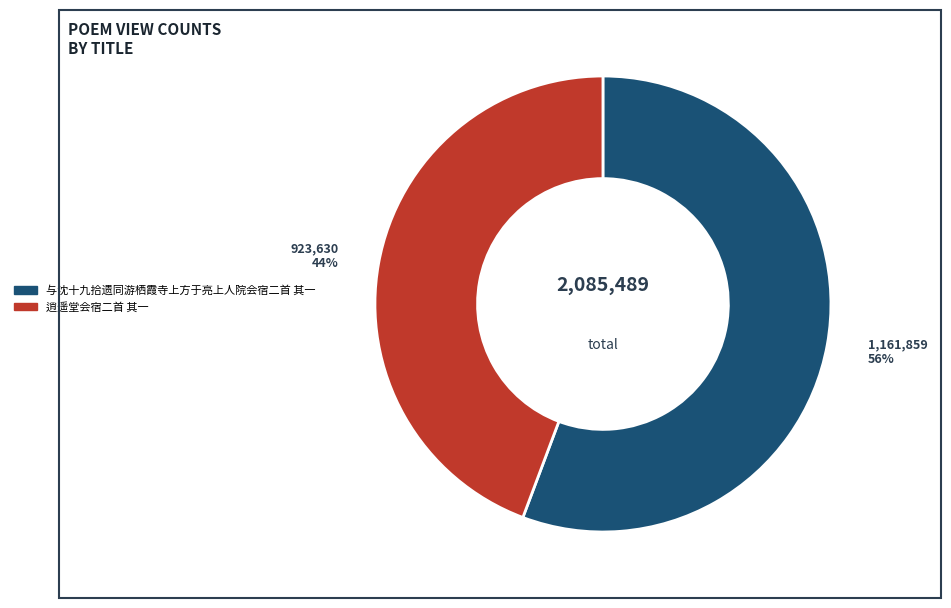

How many slices are in this pie chart?

2